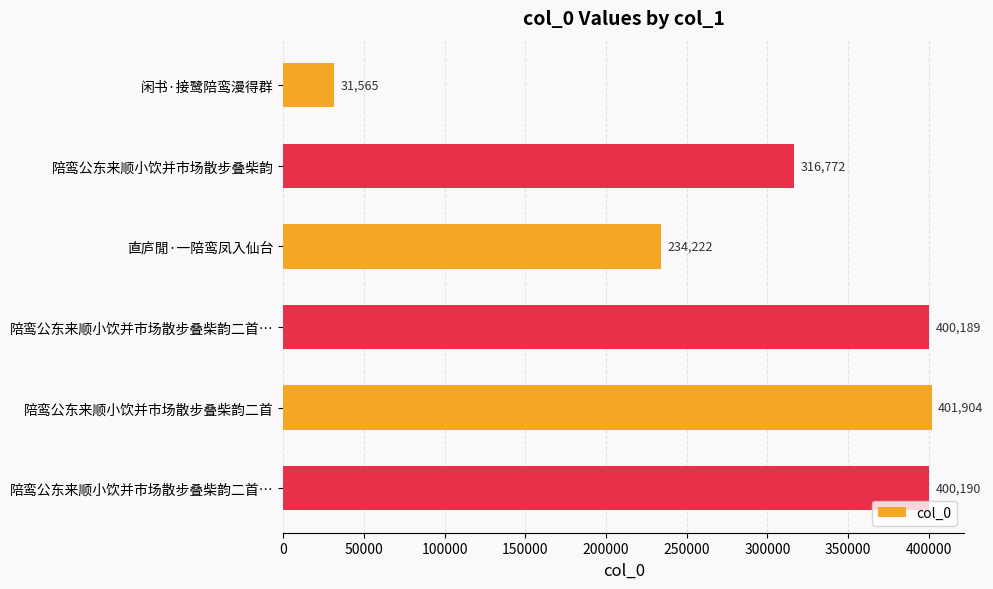

What is the sum of all values?

1784842